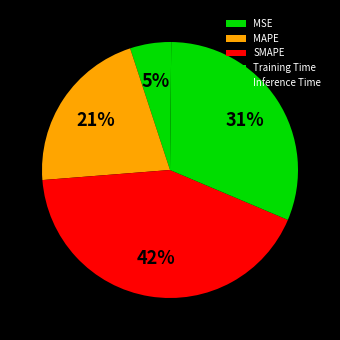

Between Training Time and MSE, which is larger?

Training Time